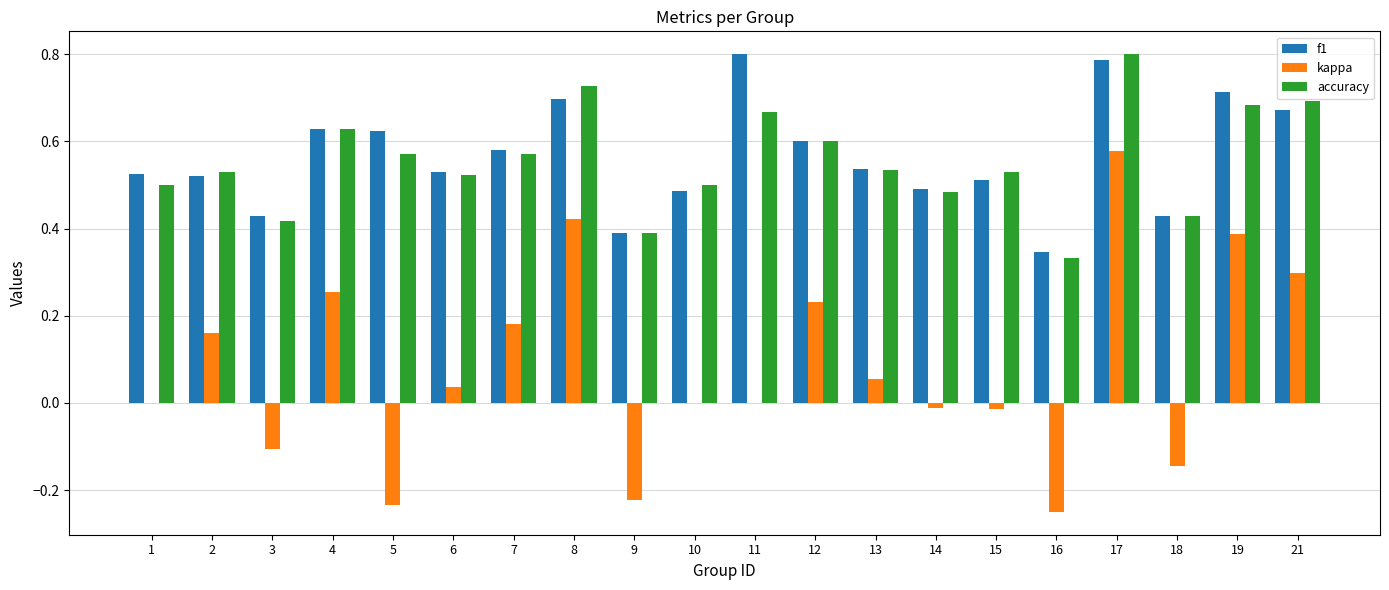

At which category is the sum across all series the highest?

17